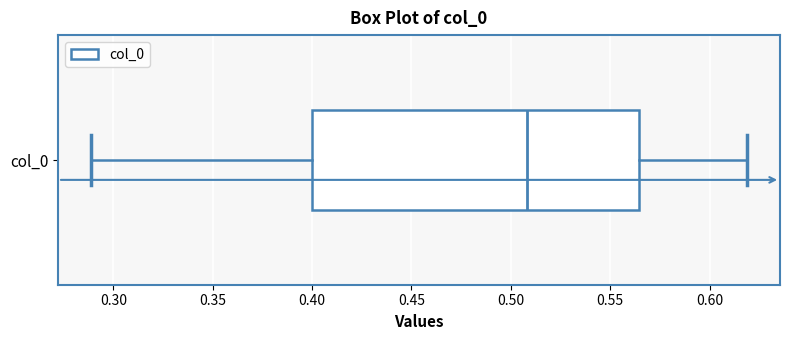

Read this box plot against the x-axis: the position of the median line, the range covered by the box, and the ends of both whiskers. The values are not printed on the chart, so give them approximately, as read against the axis.

median 0.510, box 0.400 to 0.565, whiskers 0.290 to 0.620